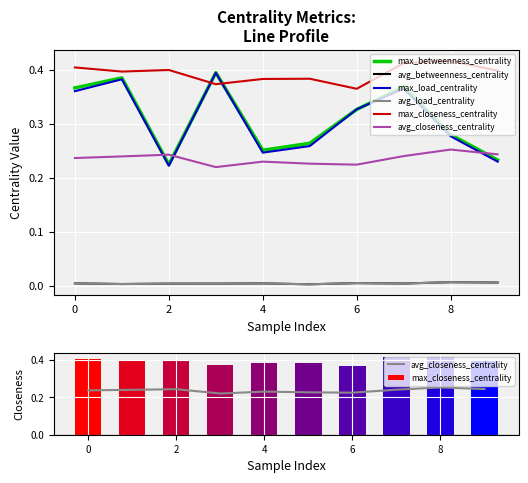

Which series has the largest total across all categories?

max_closeness_centrality